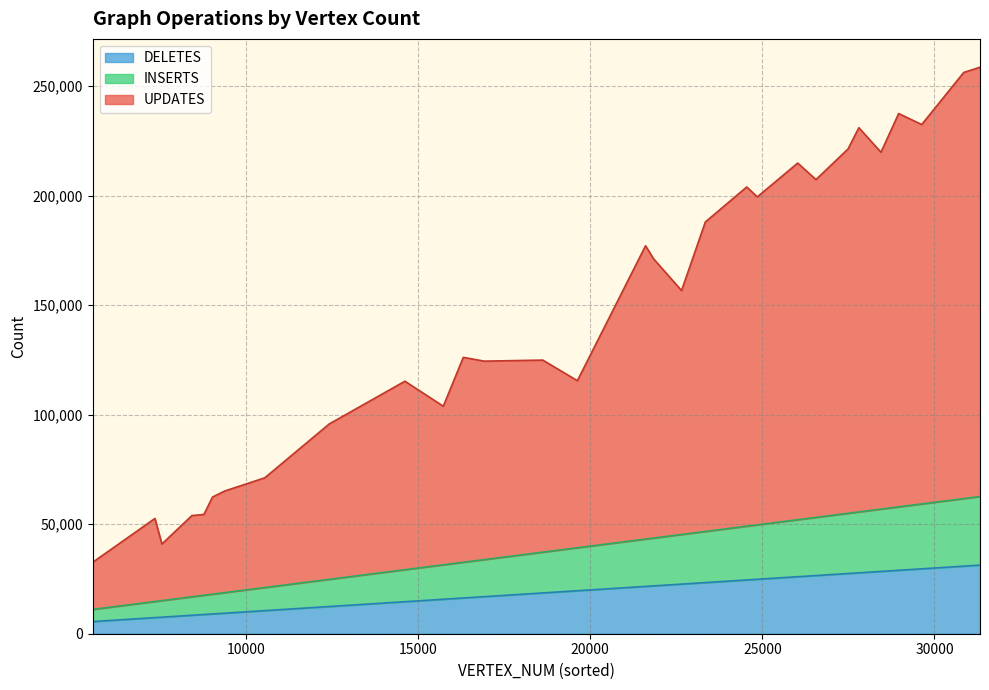

Count the number of data series in this chart.

4